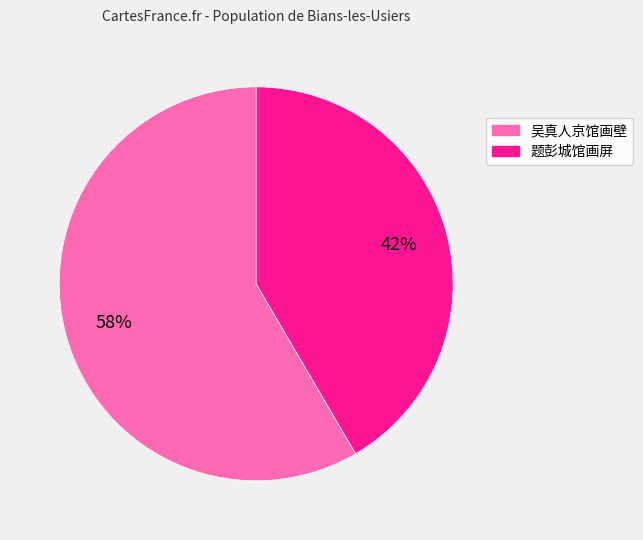

Is it true that 吴真人京馆画壁 is 58% of the pie?

True